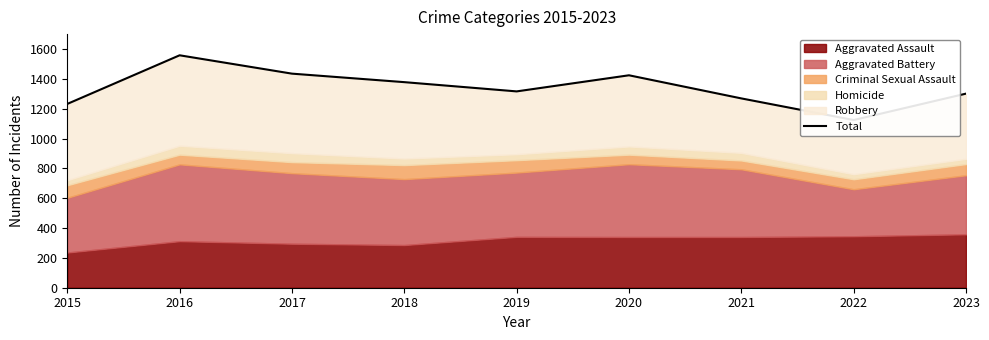

What is the change in value from 2018 to 2023?

-77